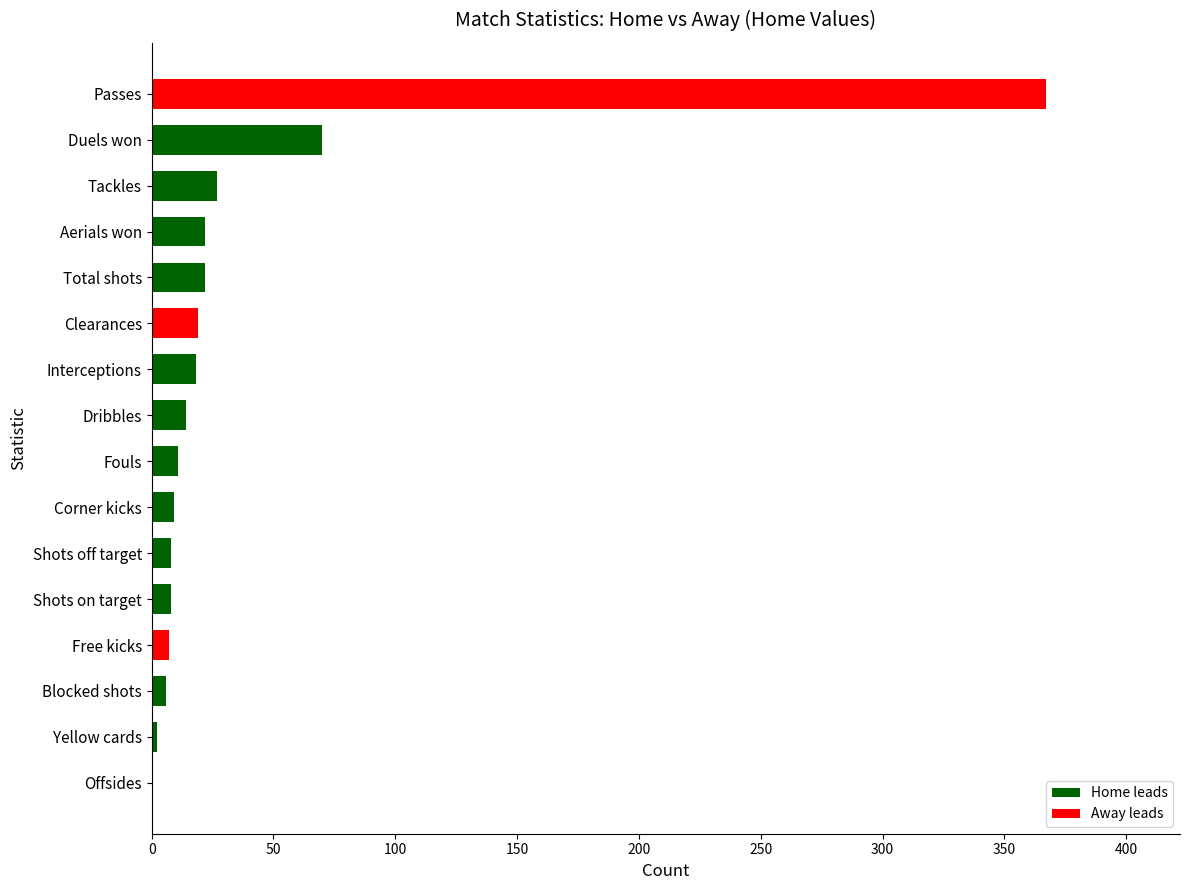

What is the sum of the values at Duels won and Aerials won?

92